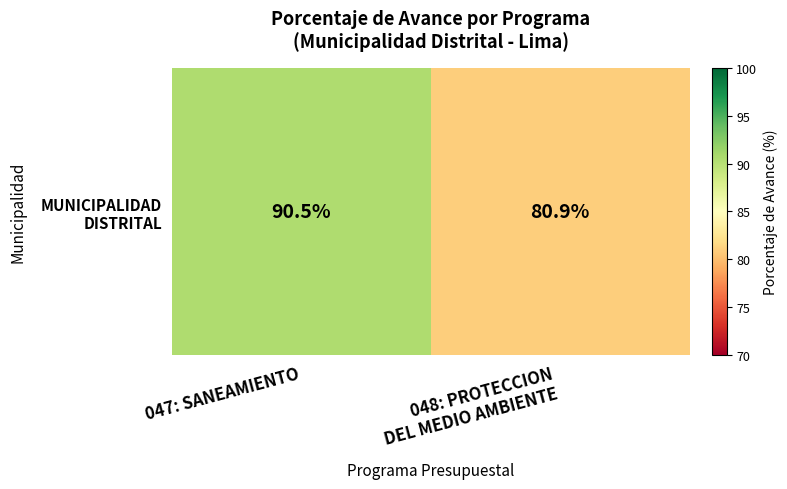

How many data points are less than 90?

1